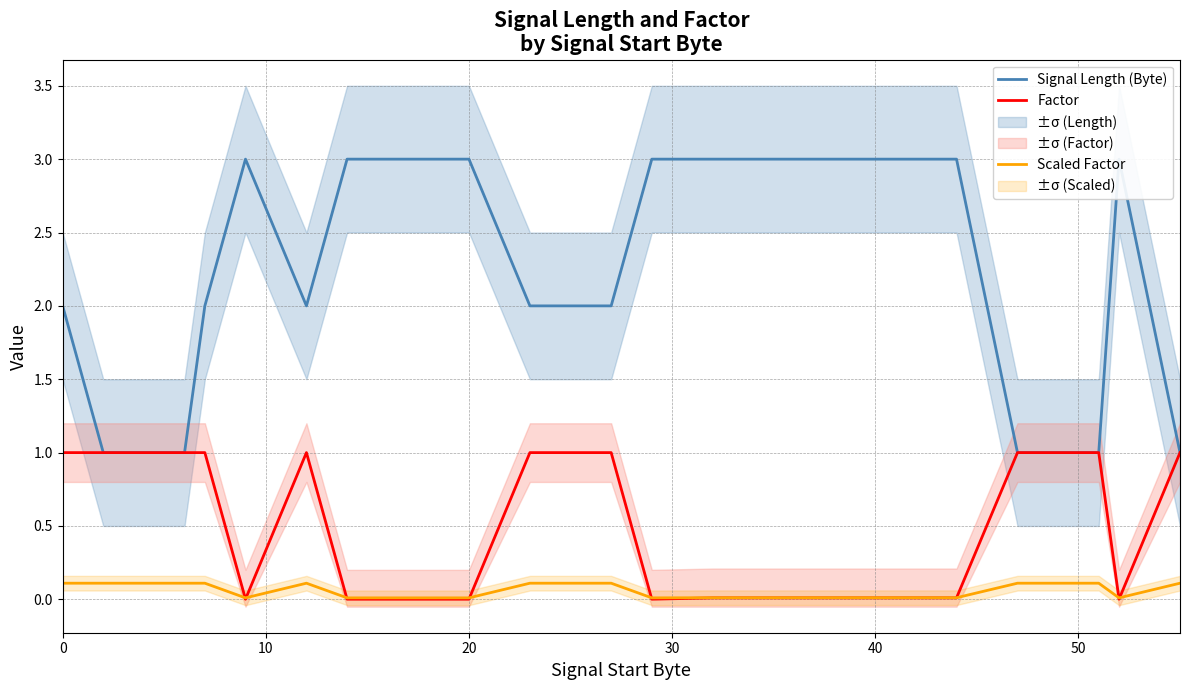

The value of Scaled Factor at 0 is 0.1. True or false?

True